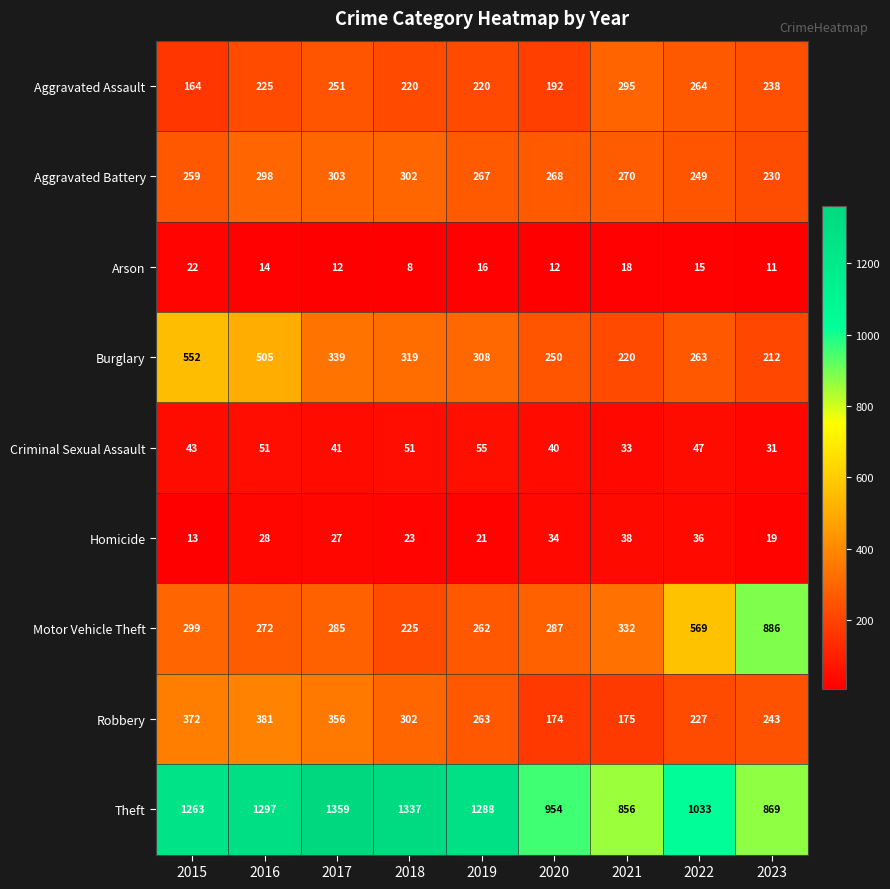

Which category has the highest value in the Criminal Sexual Assault series?

2019